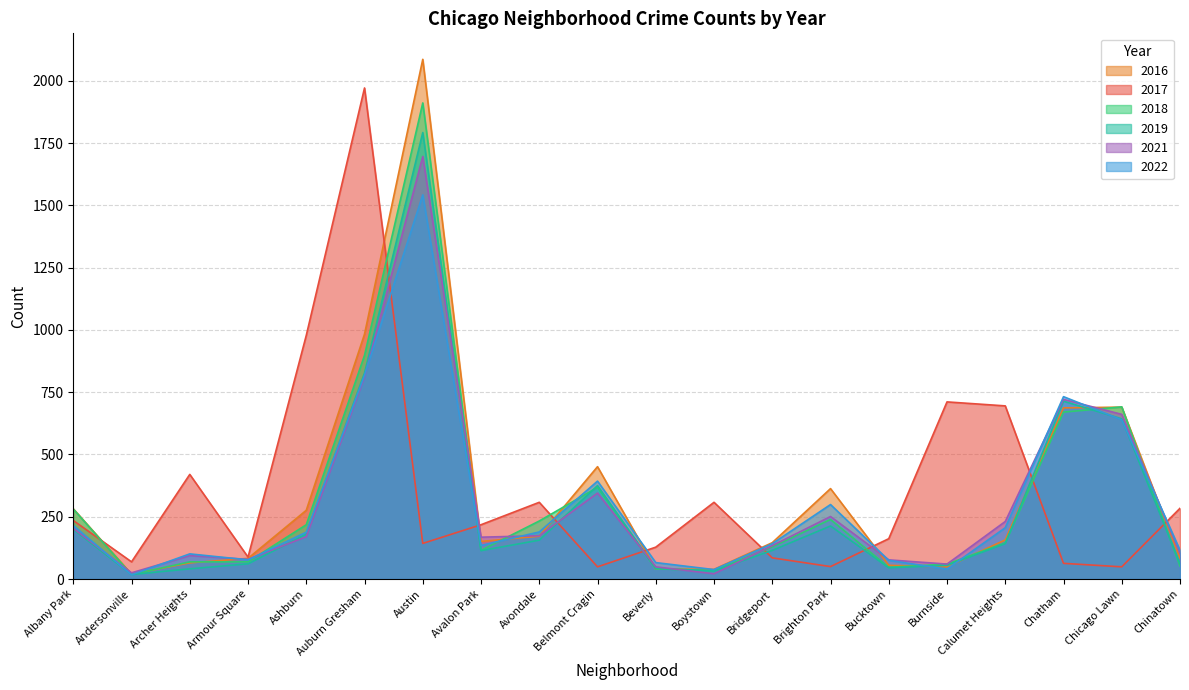

After their last crossing, which series has the higher values: 2018 or 2017?

2017